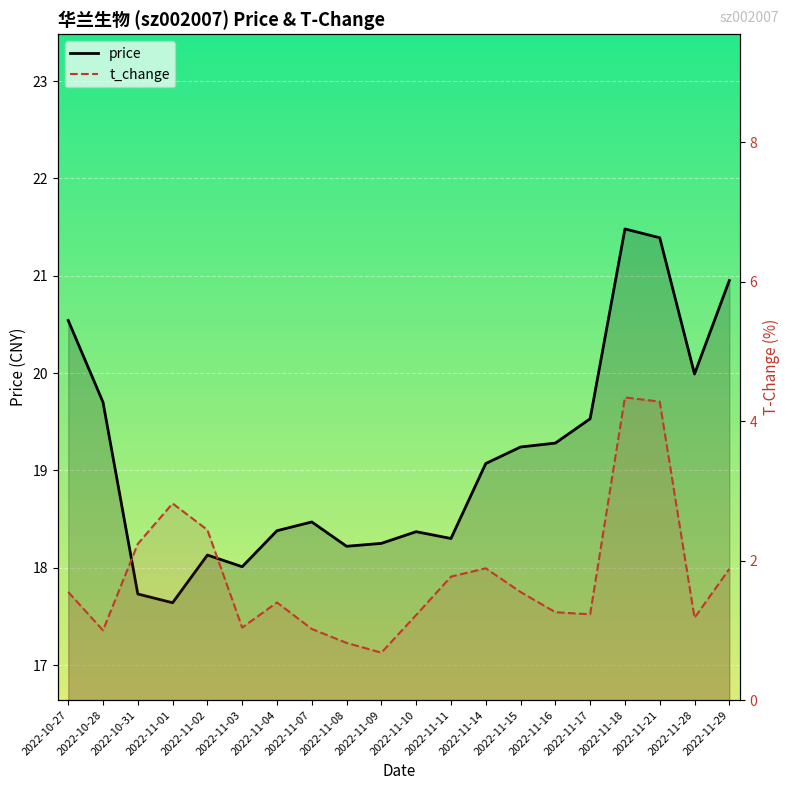

Between 2022-11-21 and 2022-11-09, which is larger?

2022-11-21